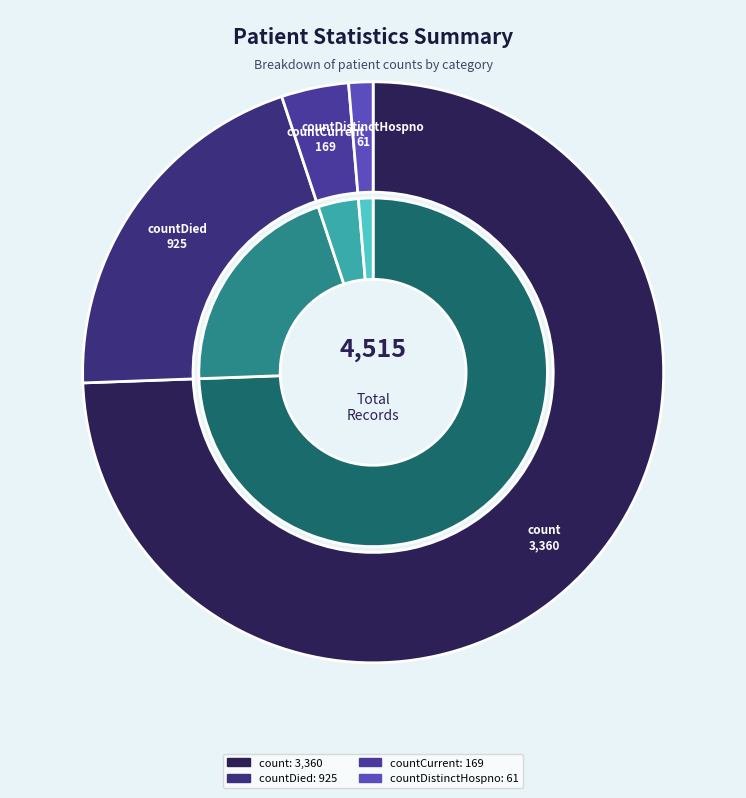

To the nearest percent, what is the combined percentage of countDistinctHospno and countCurrent?

5%